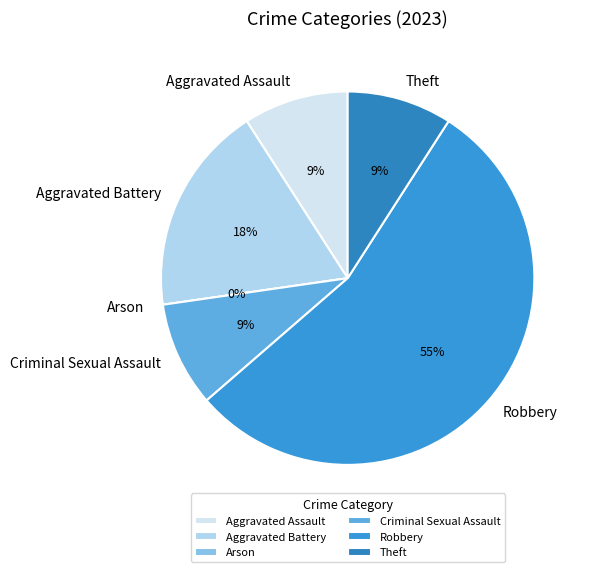

How many slices are in this pie chart?

6